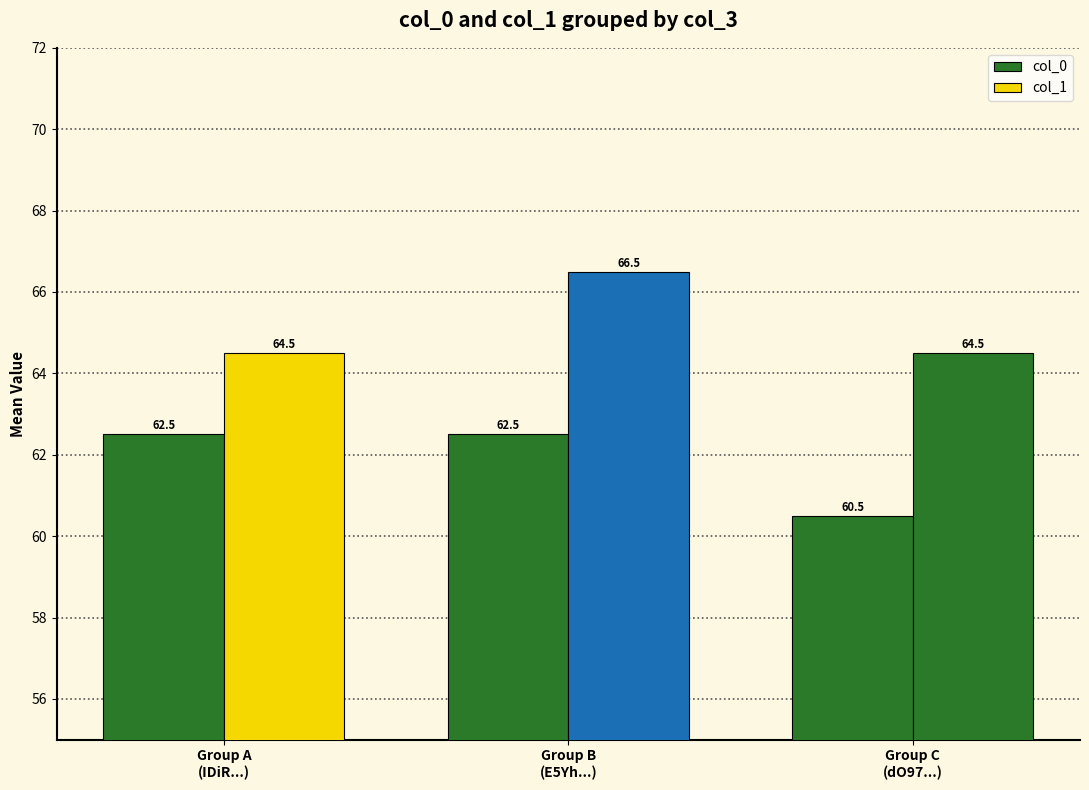

How many groups of bars are there?

3